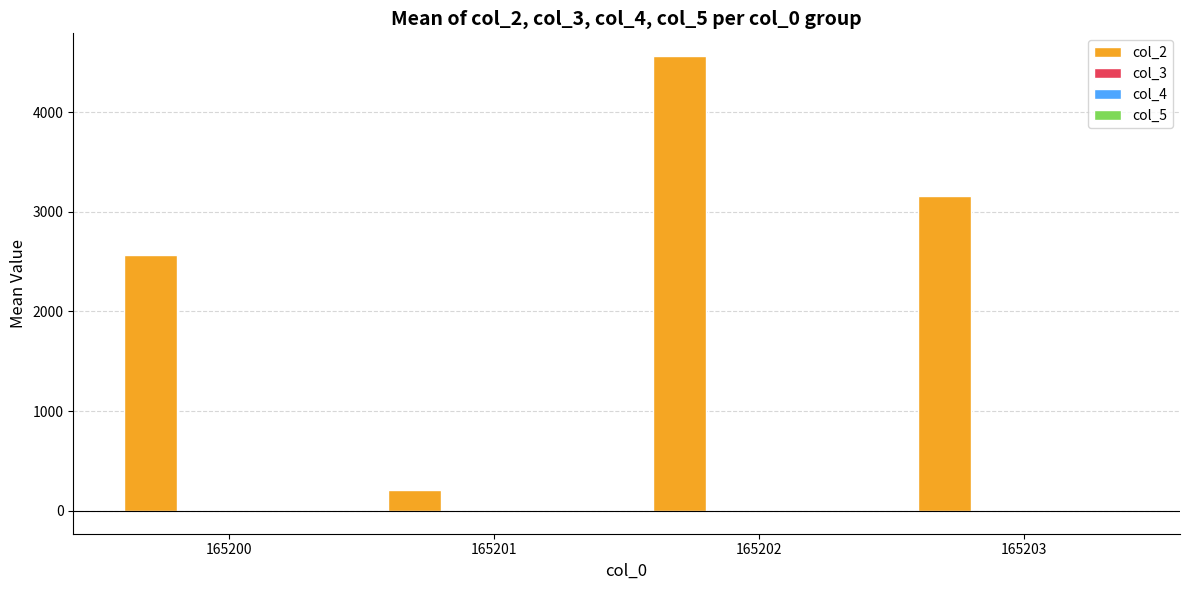

What is the greatest value displayed?

4561.3